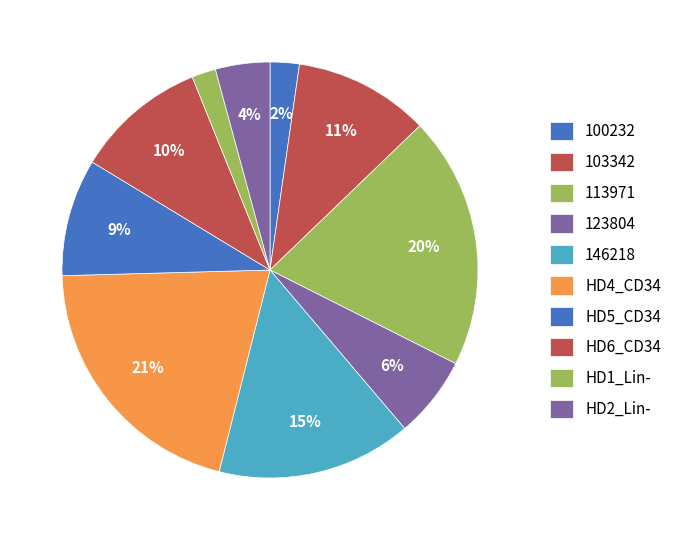

Count the number of slices in the pie.

10